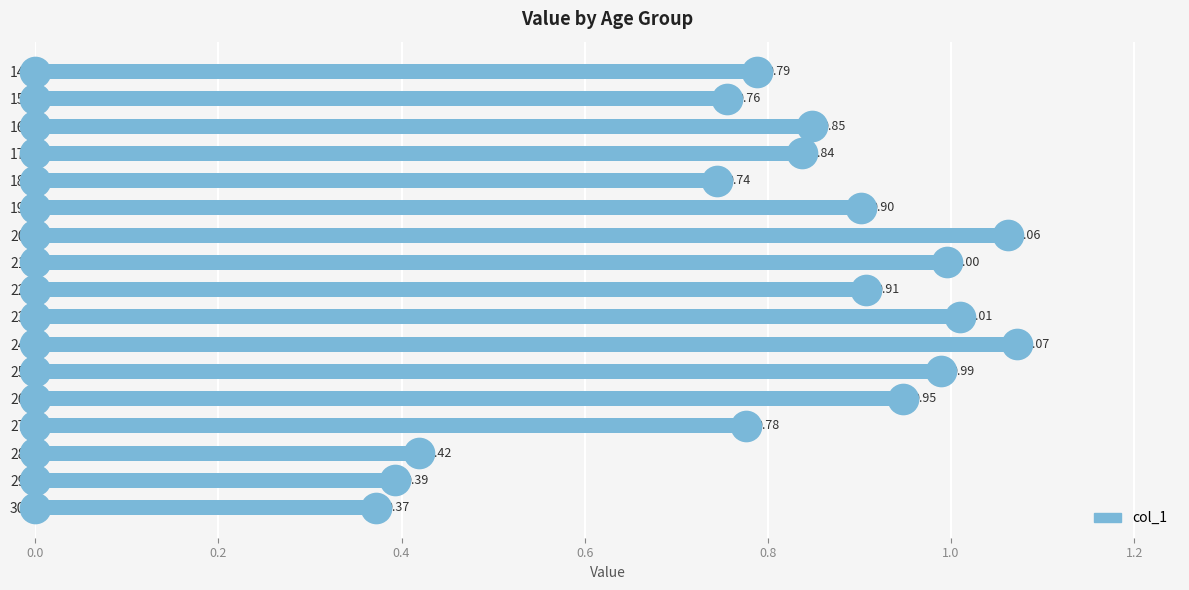

What is the change in value from 15 to 19?

+0.1